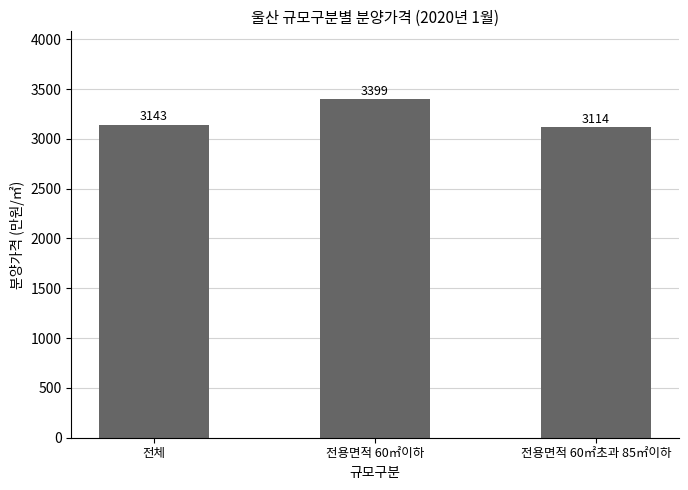

What is the greatest value displayed?

3399